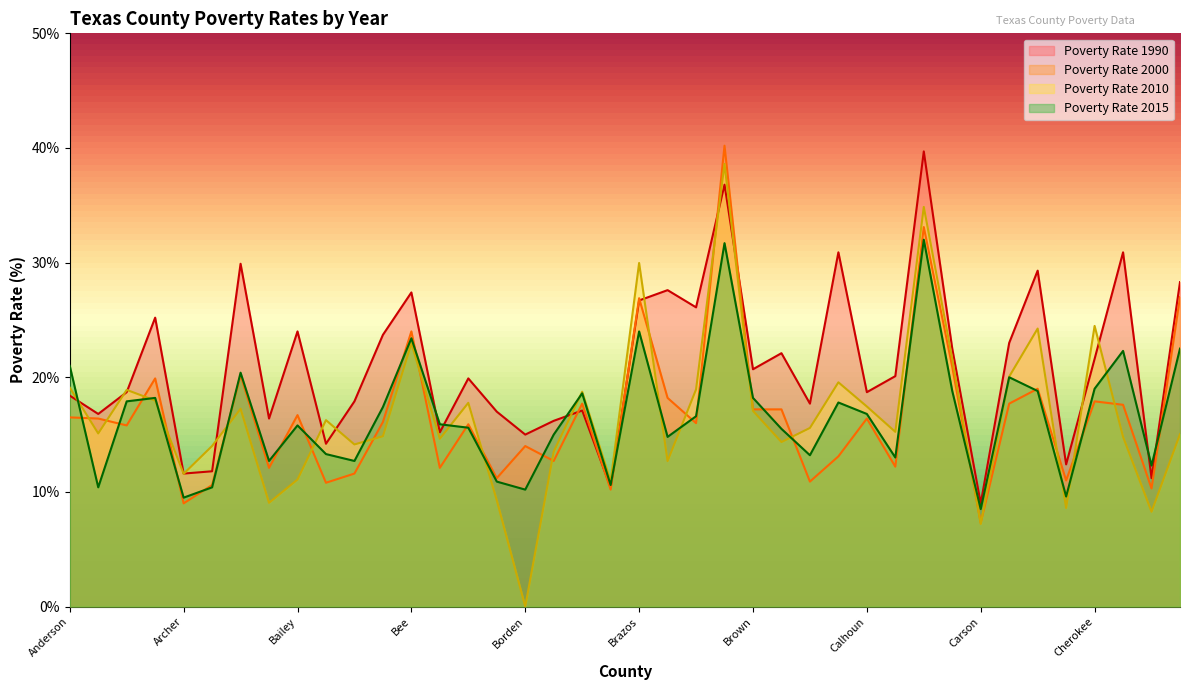

Reading right to left, transcribe all the data shown in this chart.

Poverty Rate 1990: 28.3	11.2	30.9	21.6	12.4	29.3	23.0	9.0	22.5	39.7	20.1	18.7	30.9	17.7	22.1	20.7	36.8	26.1	27.6	26.7	10.4	17.1	16.2	15.0	17.0	19.9	15.2	27.4	23.7	17.9	14.2	24.0	16.4	29.9	11.8	11.6	25.2	18.7	16.8	18.4
Poverty Rate 2000: 27.0	10.3	17.6	17.9	11.0	19.0	17.7	7.3	20.9	33.1	12.2	16.4	13.1	10.9	17.2	17.2	40.2	16.0	18.2	26.9	10.2	17.7	12.7	14.0	11.2	15.9	12.1	24.0	16.1	11.6	10.8	16.7	12.1	20.2	10.6	9.0	19.9	15.8	16.4	16.5
Poverty Rate 2010: 15.0	8.3	14.8	24.5	8.6	24.2	20.1	7.2	21.6	34.9	15.2	17.4	19.6	15.6	14.3	17.1	38.6	18.9	12.7	30.0	10.9	18.7	13.5	0.0	9.3	17.8	14.6	23.0	14.9	14.1	16.3	11.1	9.1	17.2	14.0	11.6	18.0	18.9	15.1	19.1
Poverty Rate 2015: 22.5	12.3	22.3	19.0	9.6	18.8	20.0	8.5	18.8	32.0	13.0	16.8	17.8	13.2	15.5	18.2	31.7	16.6	14.8	24.0	10.6	18.6	15.0	10.2	10.9	15.6	15.9	23.4	17.4	12.7	13.3	15.8	12.7	20.4	10.4	9.5	18.2	17.9	10.4	21.0